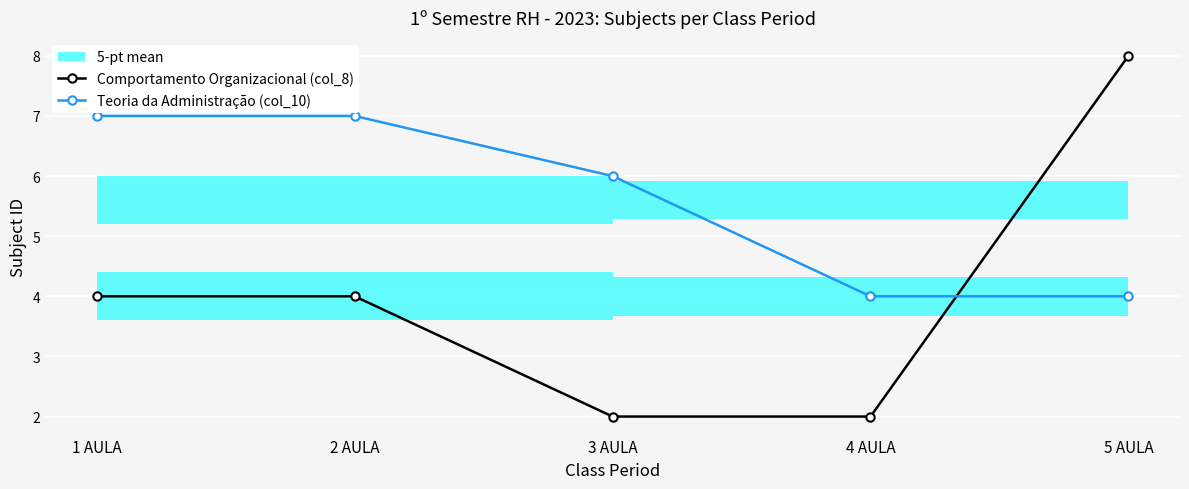

What is the label of the 1st point from the left?

1 AULA